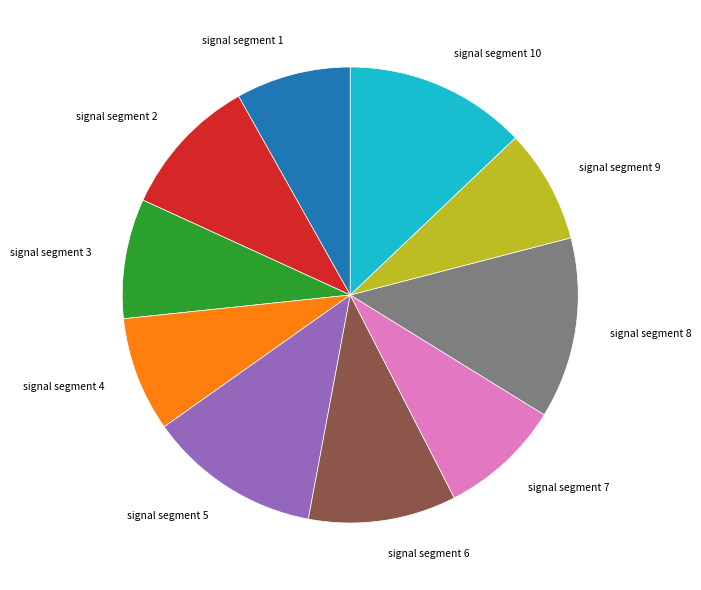

Does signal segment 1 account for over 50% of the chart?

No